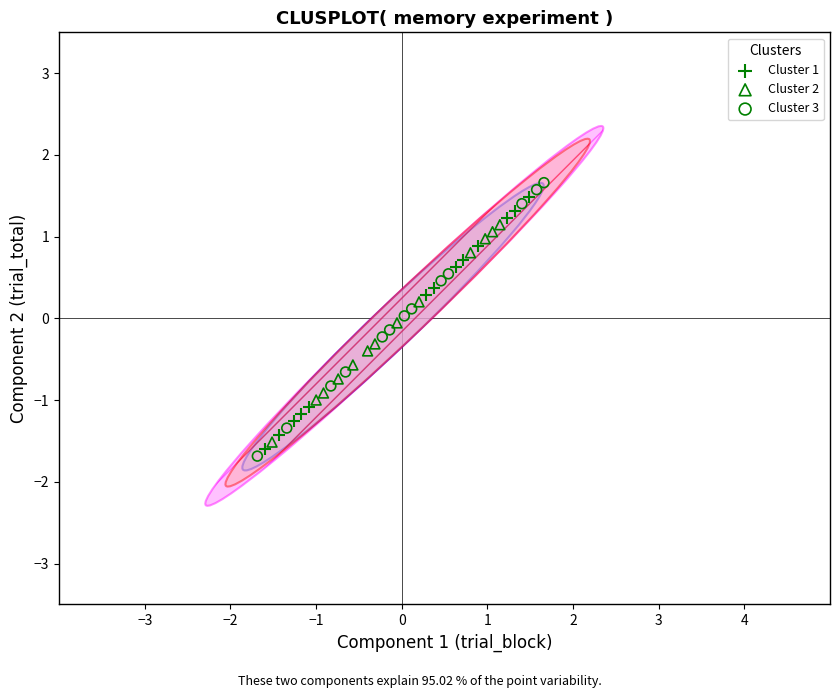

Which series has the widest spread of Y values?

Cluster 3